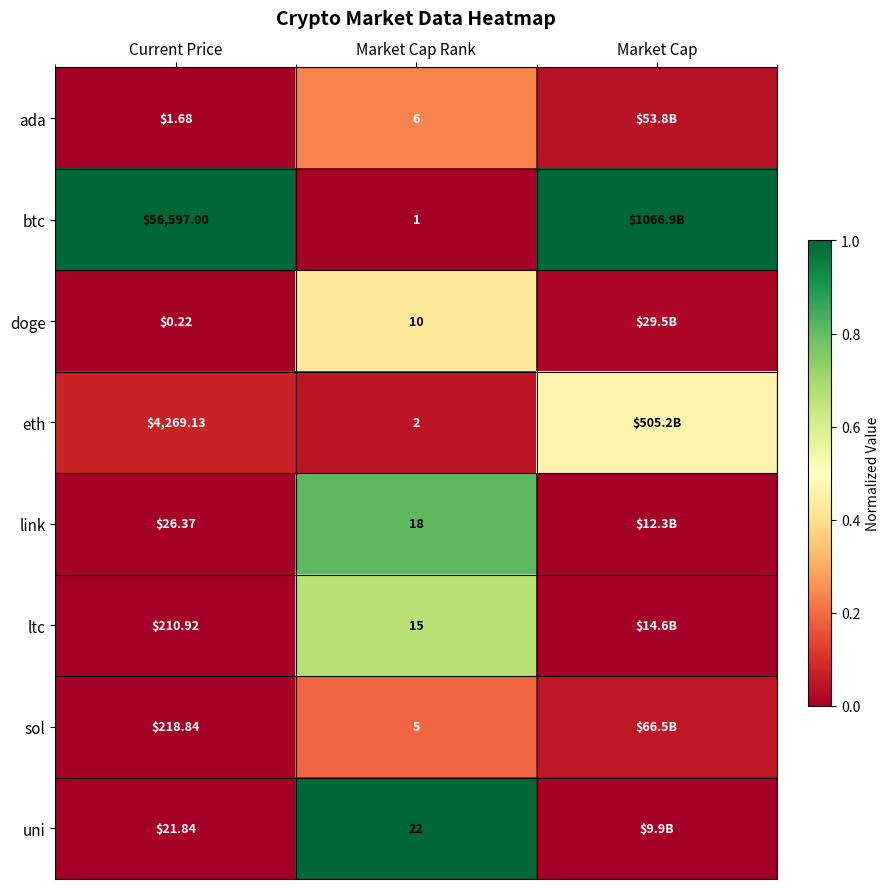

Rank the series at Market Cap Rank from lowest to highest value.

btc, eth, sol, ada, doge, ltc, link, uni